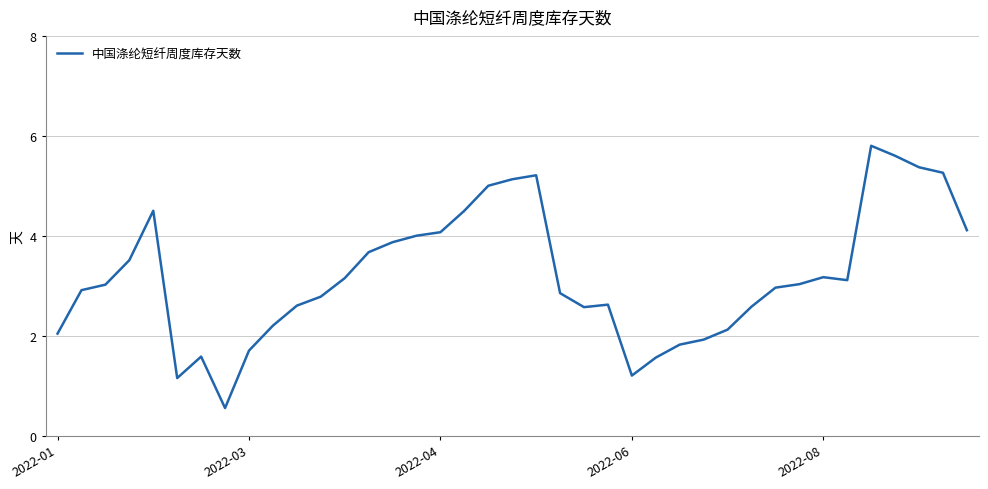

What is the smallest value displayed?

0.6